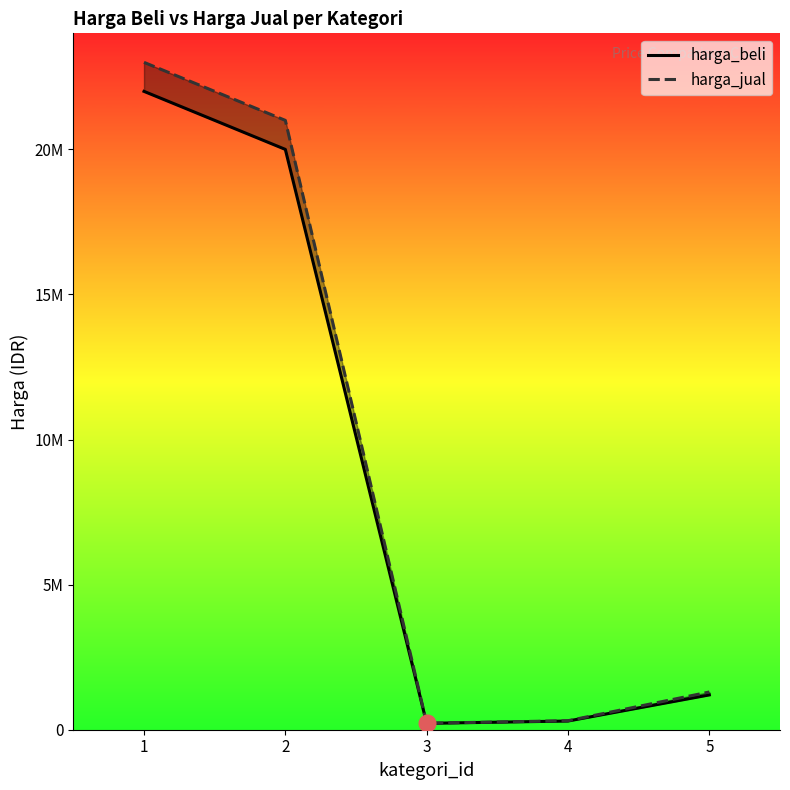

The harga_beli series shows 220000 at 3. True or false?

True